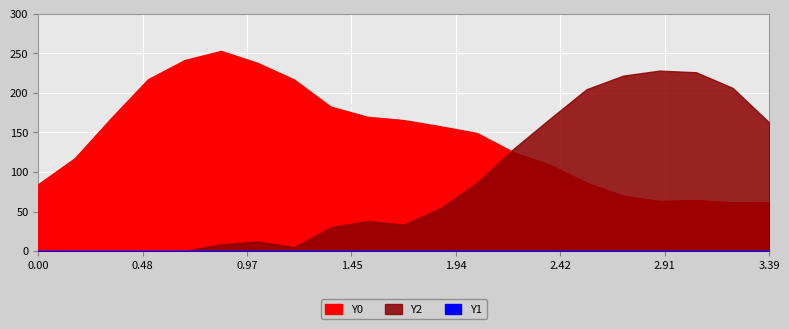

Which series changed the most between 0.50847 and 1.52542?

Y0